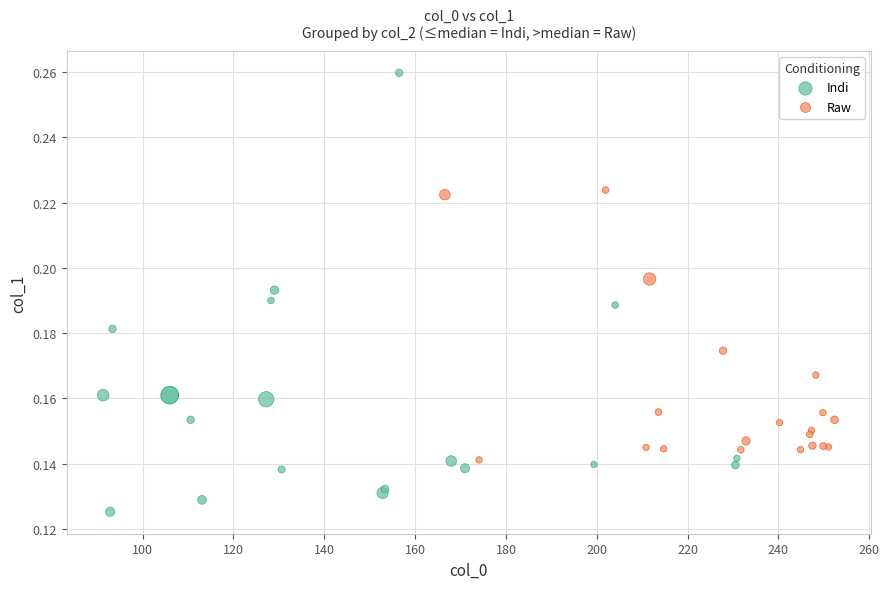

What are all the series names shown in the legend?

Indi, Raw